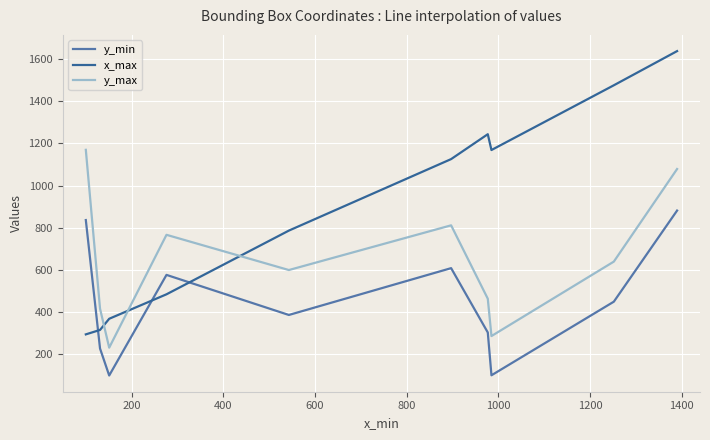

What is the difference between the maximum and minimum values in the y_min series?

782